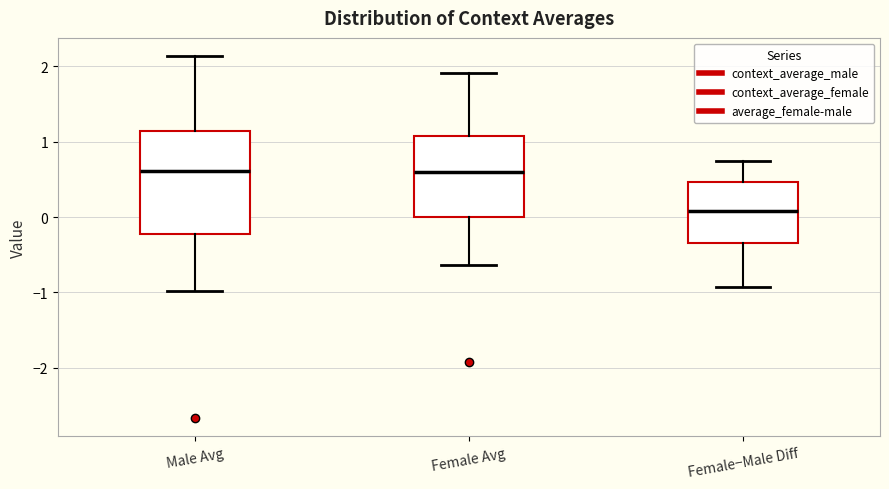

Reading left to right, transcribe this box plot: for each box, give where its median line is, the range the box spans, and where its two whiskers end, as read against the y-axis. The values are not printed on the chart, so give them approximately, as read against the axis.

Male Avg: median 0.6, box -0.2 to 1.1, whiskers -1.0 to 2.1
Female Avg: median 0.6, box 0.0 to 1.1, whiskers -0.6 to 1.9
Female−Male Diff: median 0.1, box -0.3 to 0.5, whiskers -0.9 to 0.7